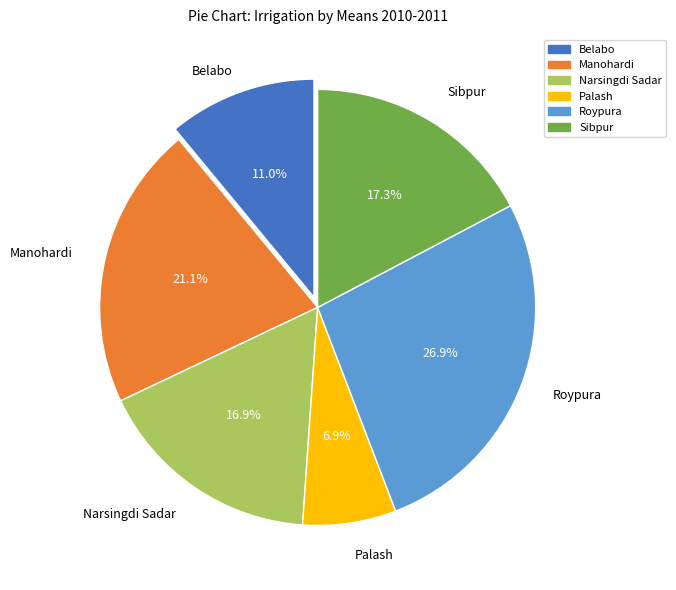

Which category has the biggest portion of the pie?

Roypura